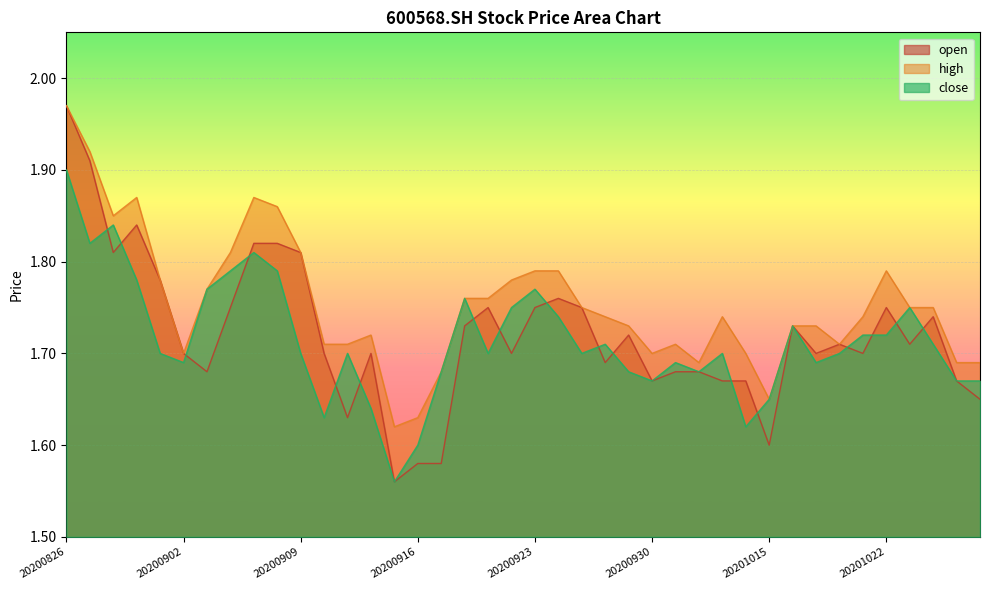

What is the spread (max minus min) of values at 20200928?

0.1